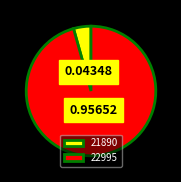

Between 22995 and 21890, which is larger?

22995